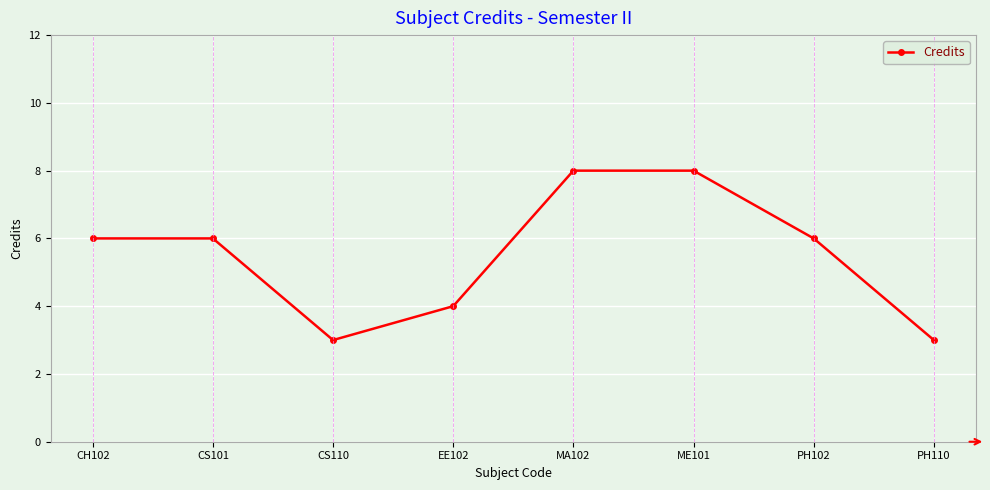

At which category does the data reach its first local valley?

CS110